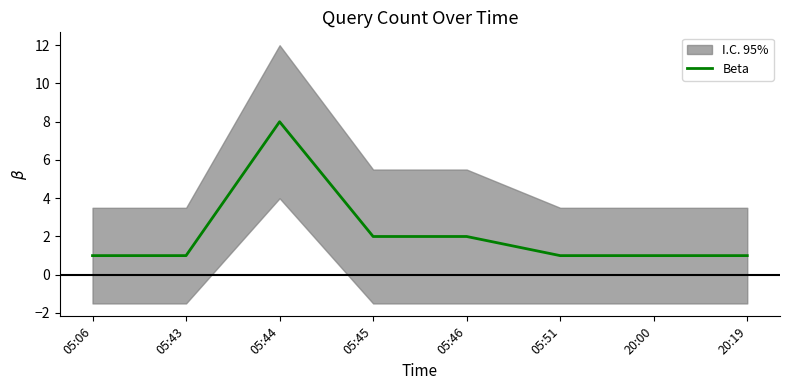

How many points are higher than both their immediate neighbors (excluding endpoints)?

1